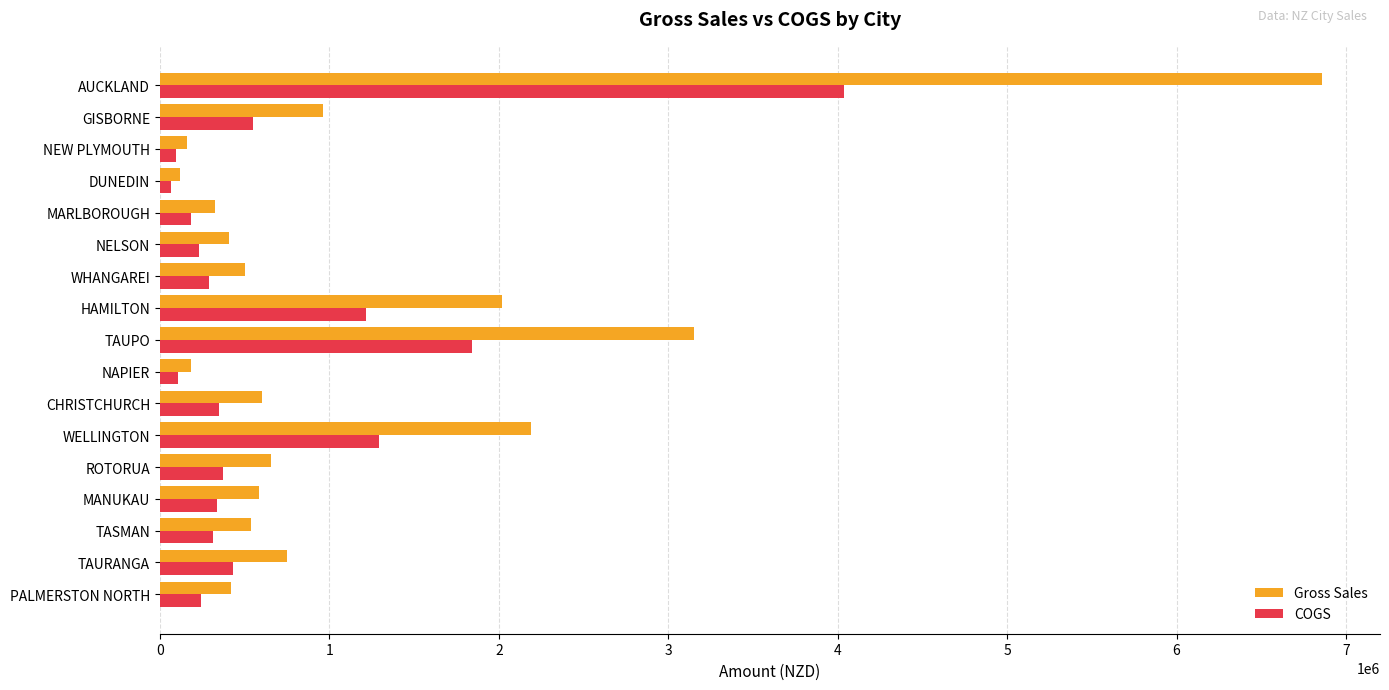

List the series in order of their peak value, lowest first.

COGS, Gross Sales